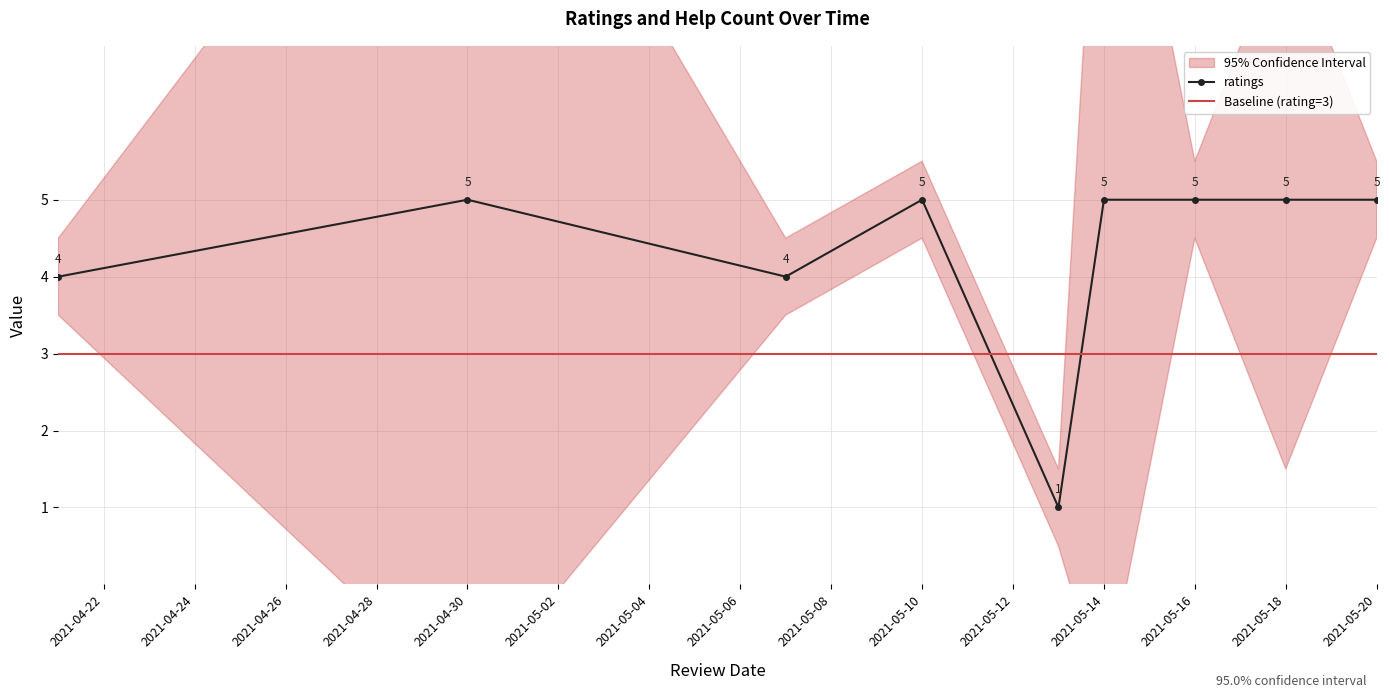

The value of ratings at 2021-05-10 is 5. True or false?

True